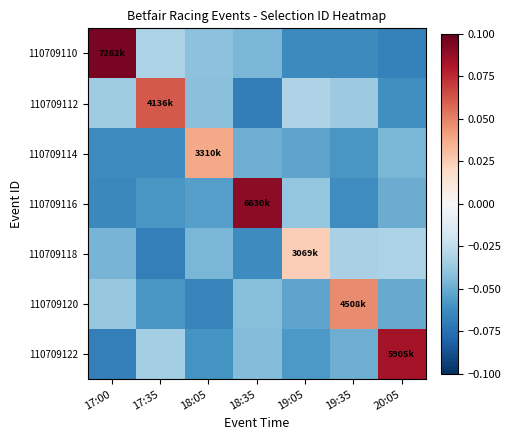

How many categories are shown in the chart?

7